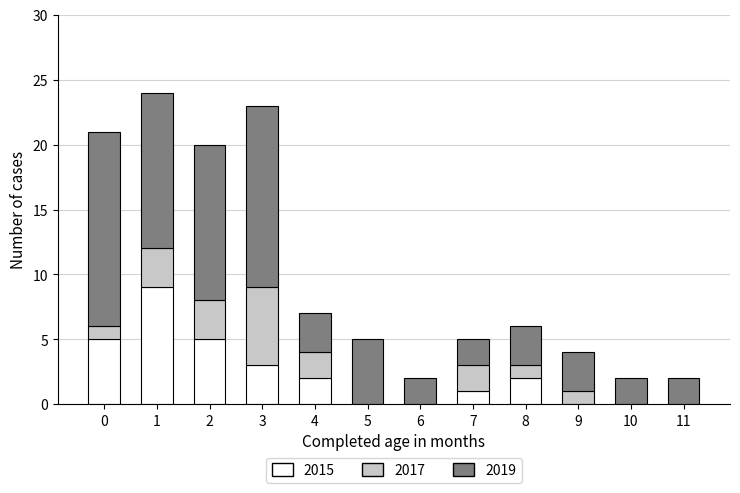

True or false: 2015 has a value of 9 at 0.

False